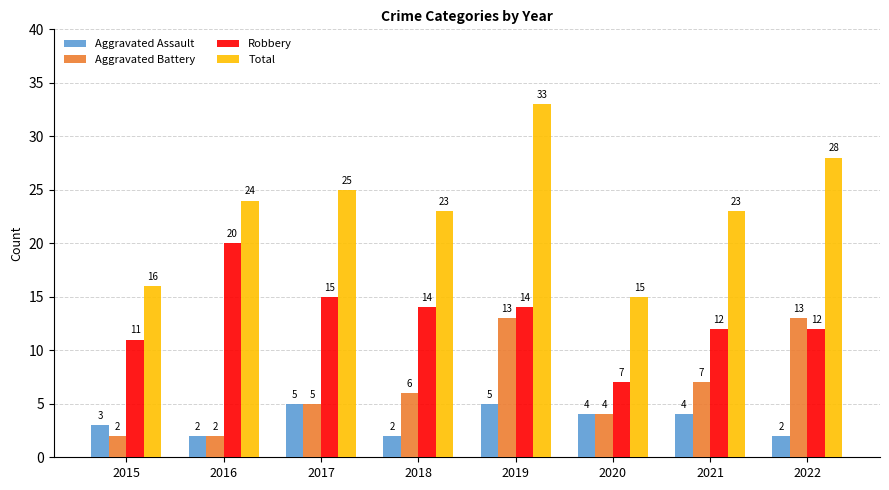

What is the highest value of the Robbery series?

20